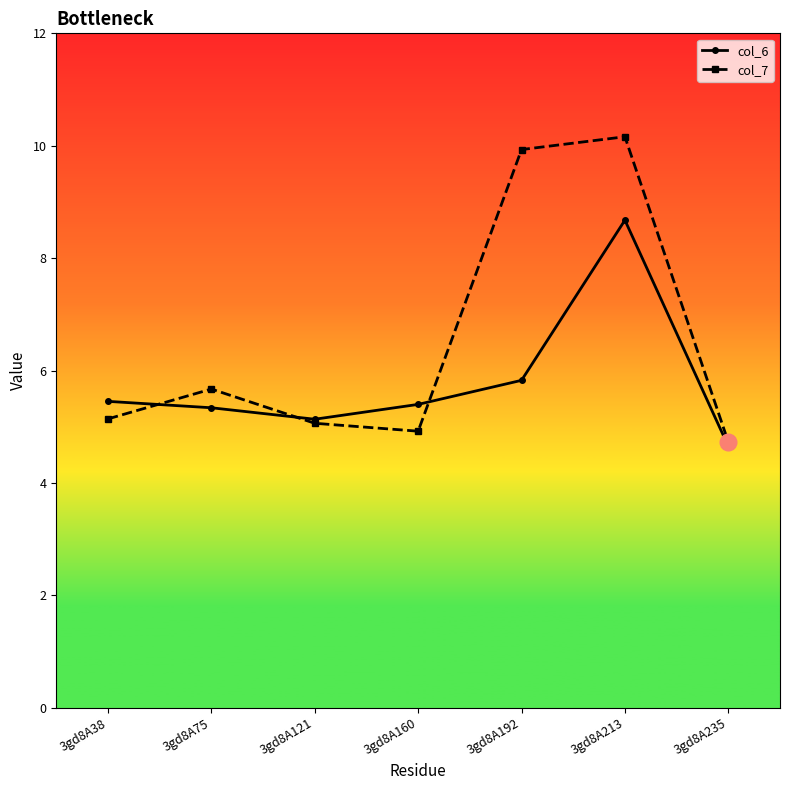

Is the value of col_7 at 3gd8A75 greater than the value of col_6 at 3gd8A213?

No